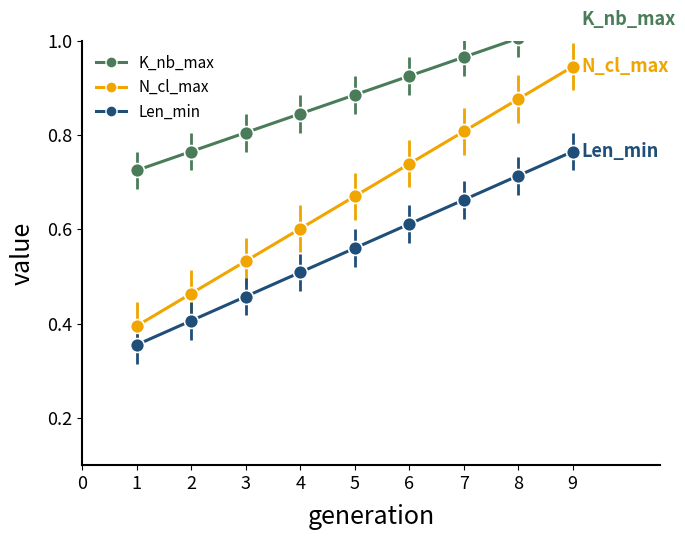

True or false: Len_min and N_cl_max cross at least once.

False